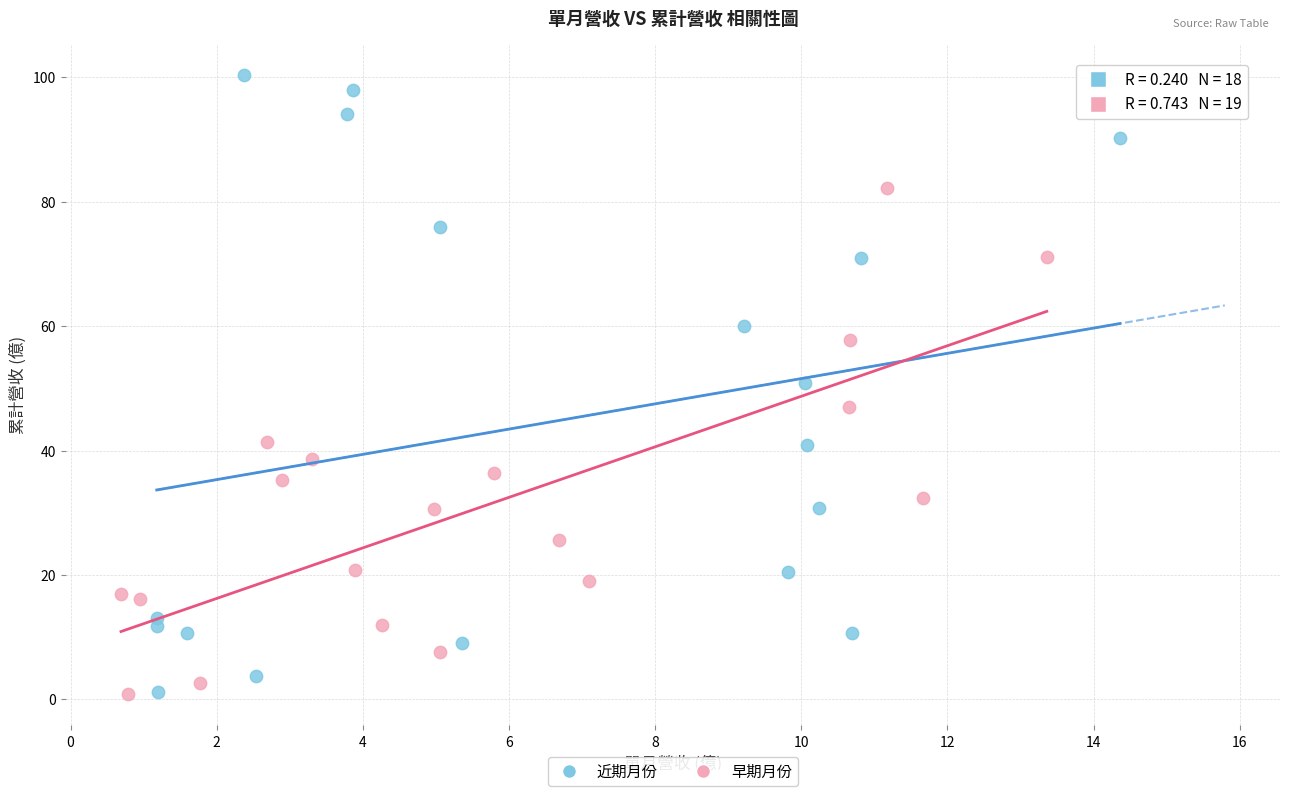

Which series reaches the maximum Y coordinate?

近期月份